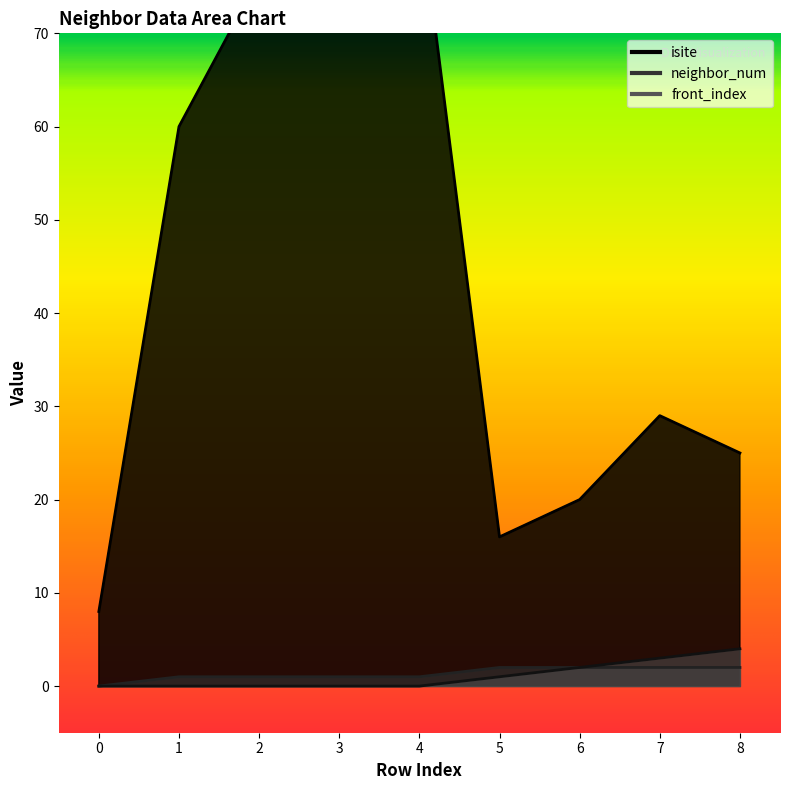

How many series are shown in this chart?

3